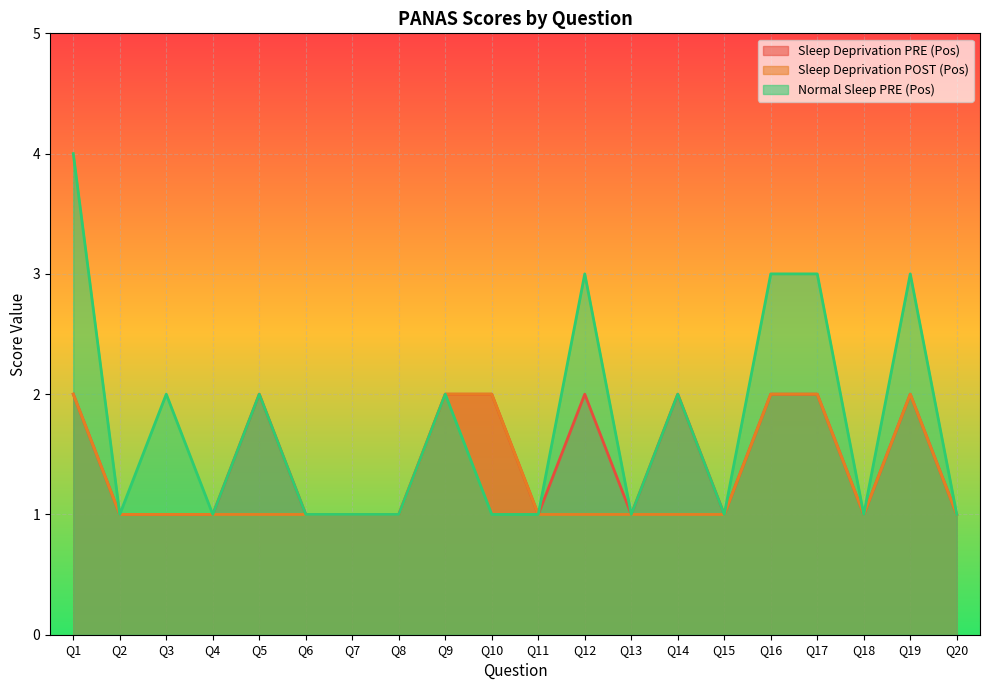

True or false: Sleep Deprivation PRE (Pos) and Sleep Deprivation POST (Pos) cross at least once.

False